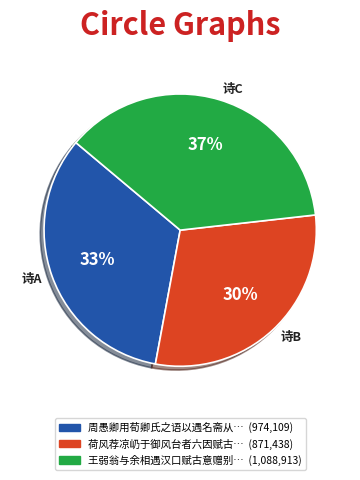

Is there a majority slice in this chart?

No